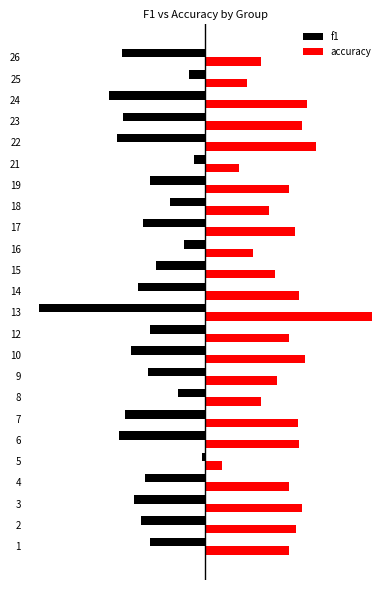

What are all the series names shown in the legend?

f1, accuracy